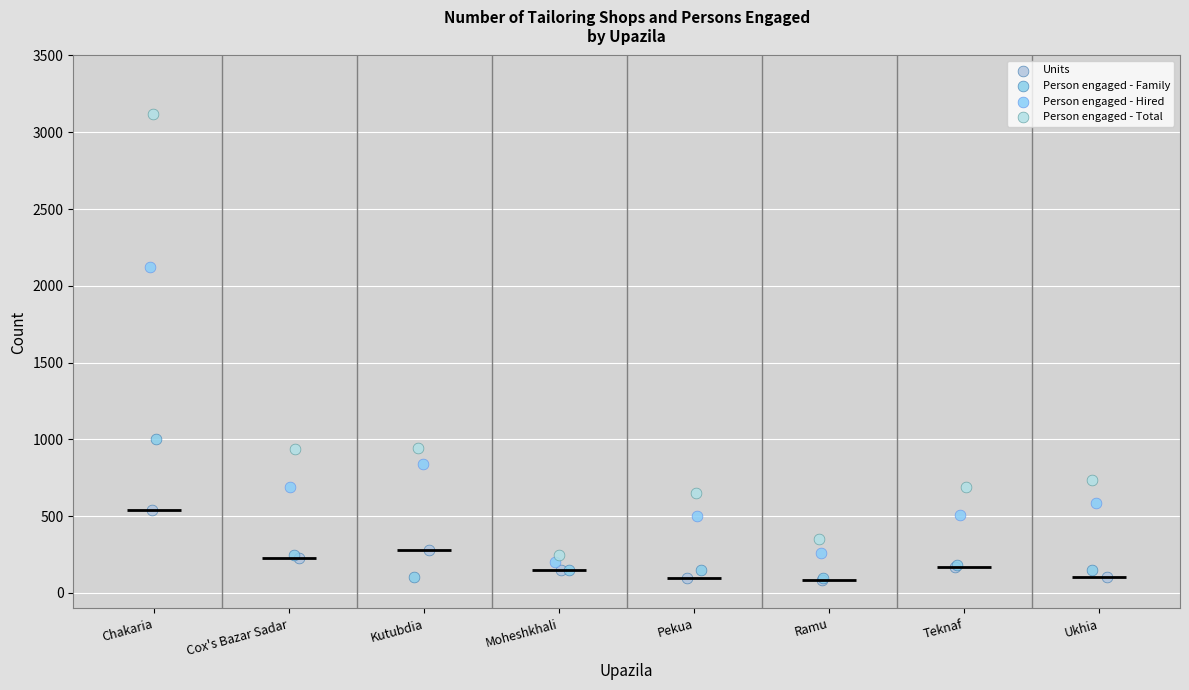

Which series has the largest Y range (max minus min)?

Person engaged - Total